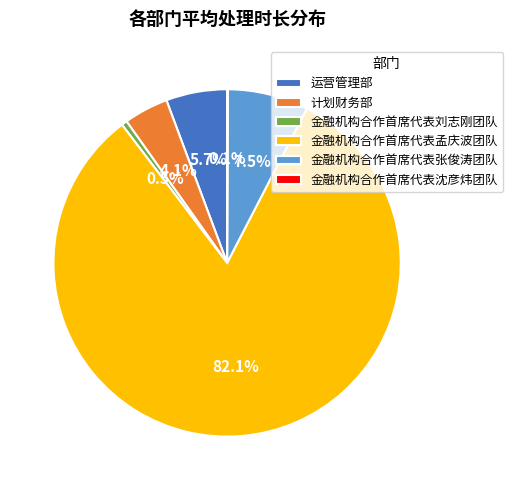

Which has a higher value, 计划财务部 or 金融机构合作首席代表张俊涛团队?

金融机构合作首席代表张俊涛团队